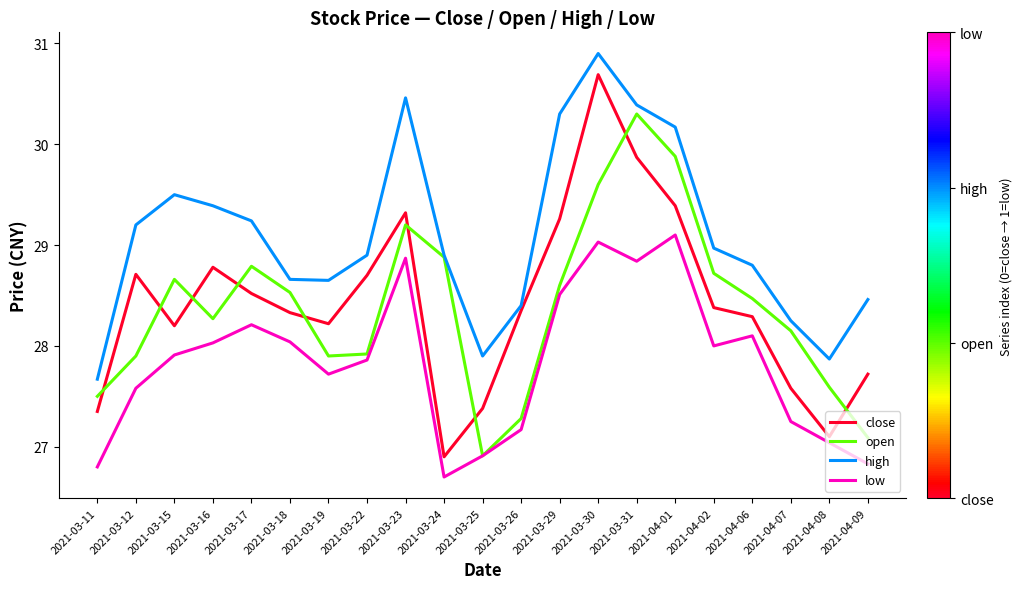

Is the value of open at 2021-03-24 greater than the value of high at 2021-04-02?

No